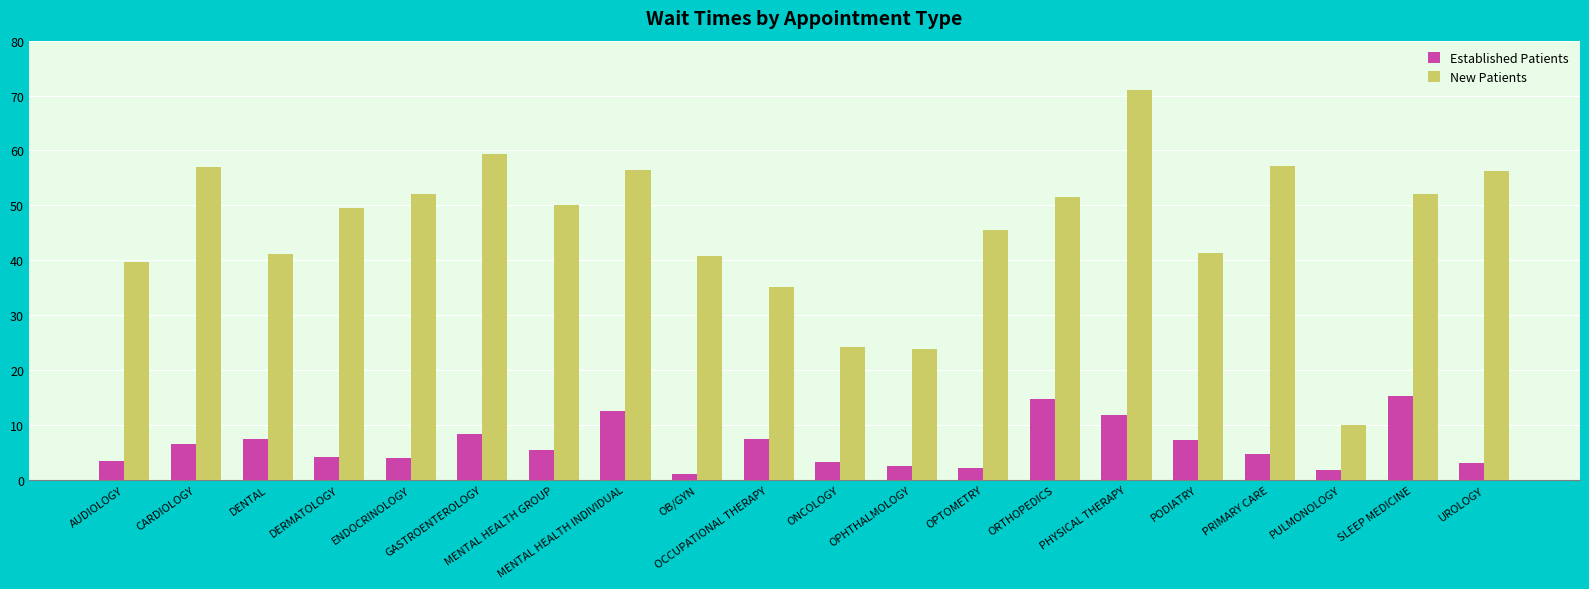

What is the minimum value for New Patients?

10.0